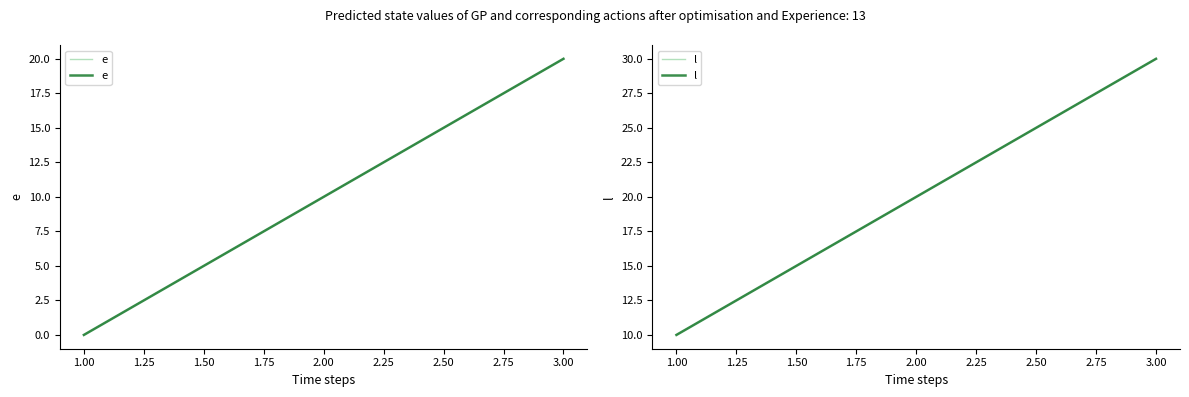

The e series shows 27 at 3.00. True or false?

False